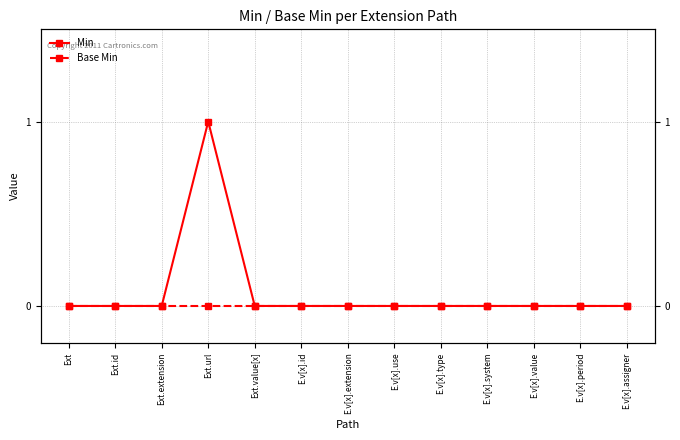

What are all the series names shown in the legend?

Min, Base Min